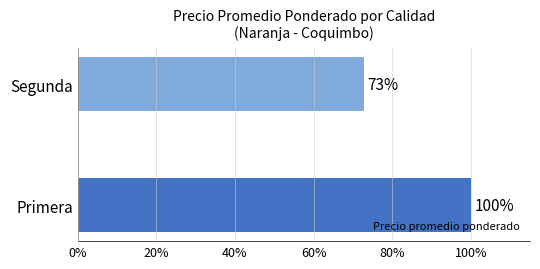

Is it true that the value at Primera is 146.9?

False